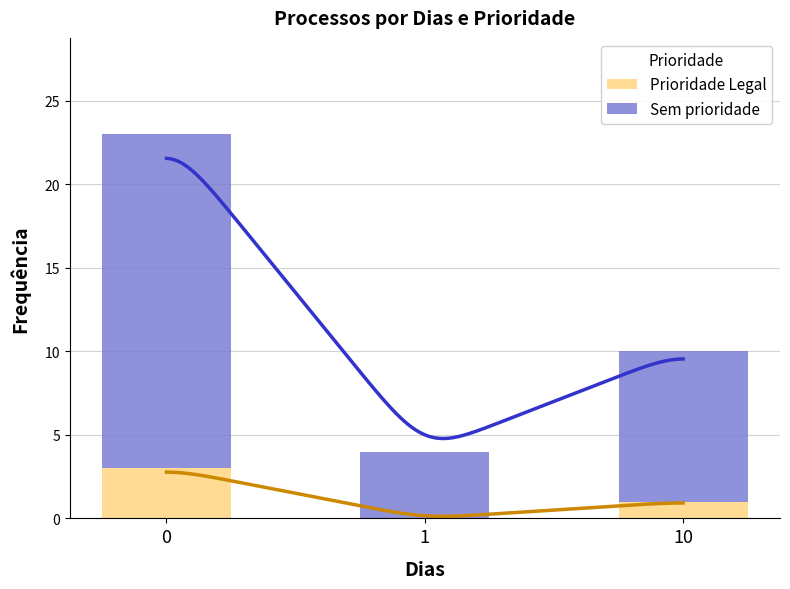

The value of Prioridade Legal at 10 is 1. True or false?

True